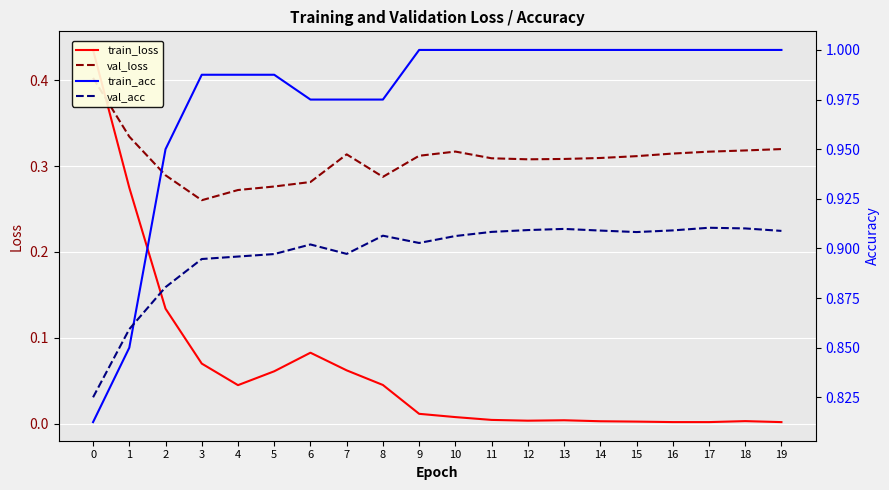

What is the lowest value of the val_acc series?

0.8